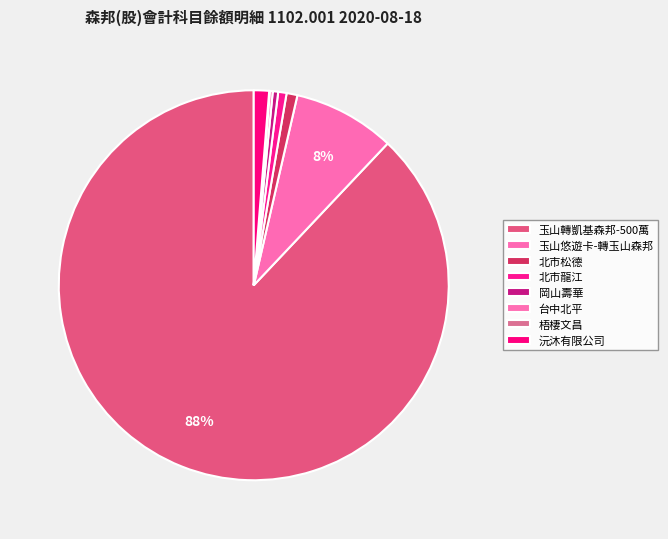

Rank the categories by value from lowest to highest.

梧棲文昌, 台中北平, 岡山壽華, 北市龍江, 北市松德, 沅沐有限公司, 玉山悠遊卡-轉玉山森邦, 玉山轉凱基森邦-500萬